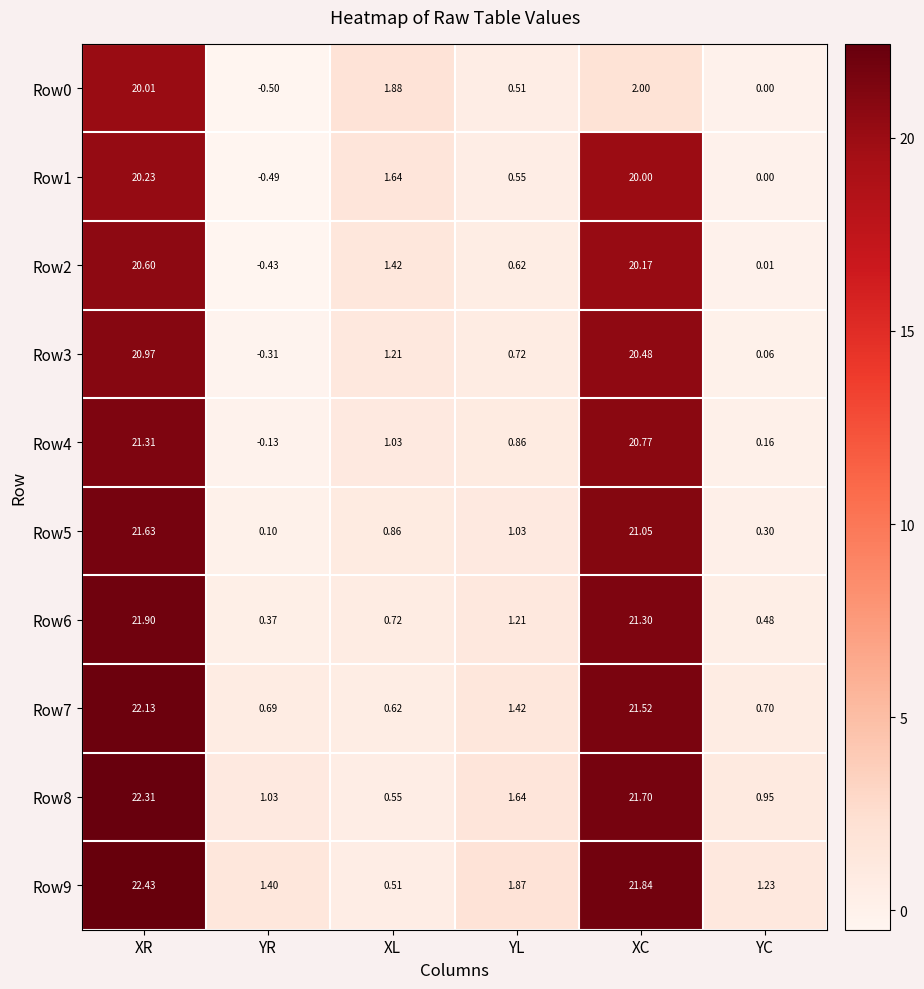

At which label is Row0 closest to 9?

XC